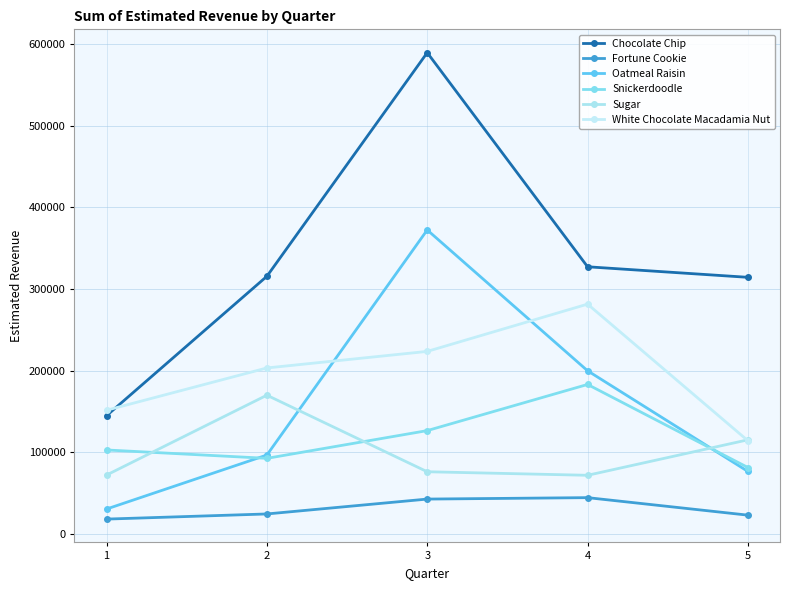

What is the difference between the highest and lowest values at 3?

546237.5